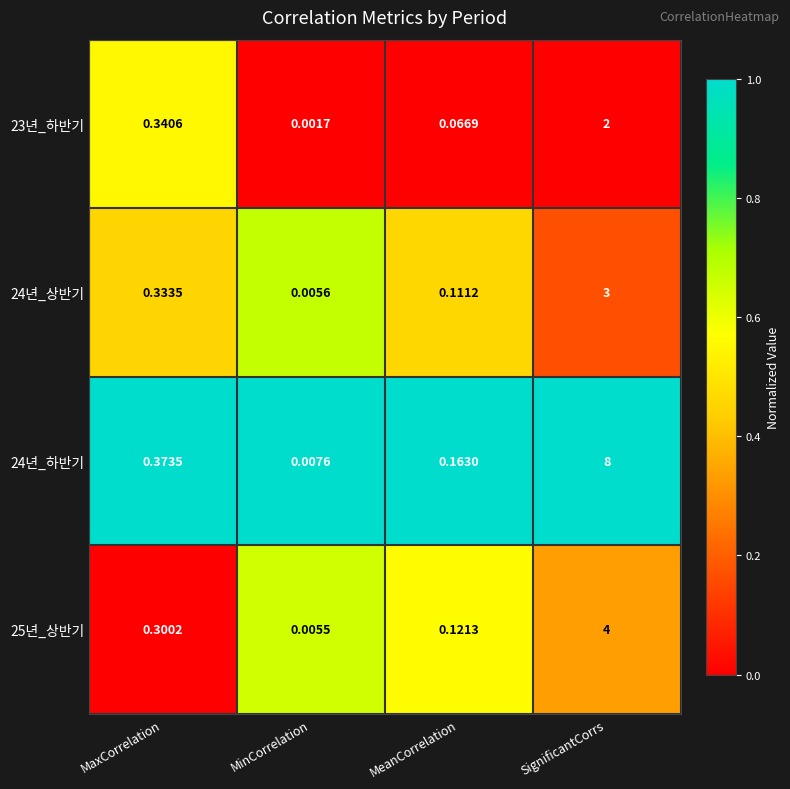

Where is 25년_상반기 nearest to the value 2?

MaxCorrelation